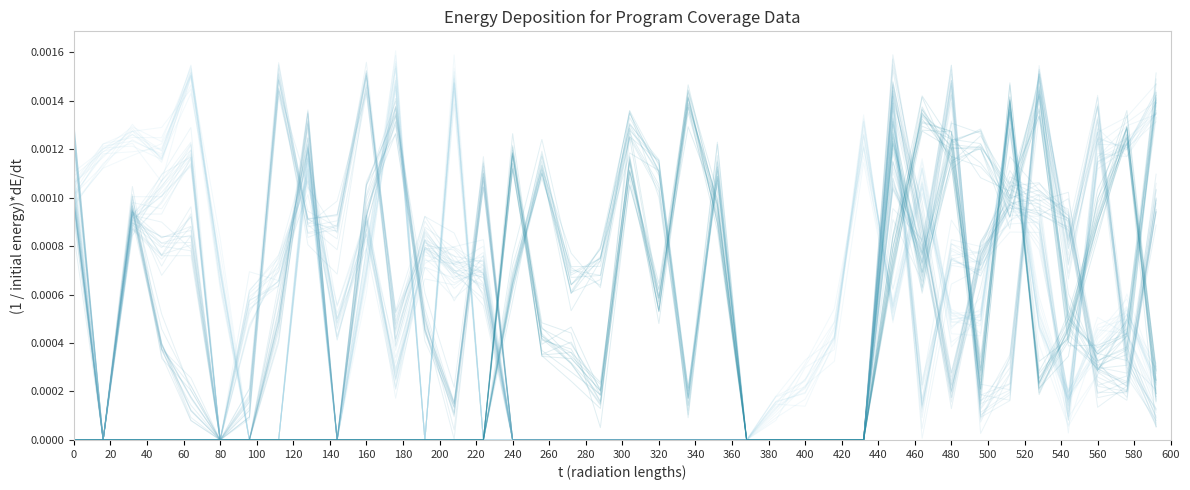

Between 220 and 400, which is larger?

220